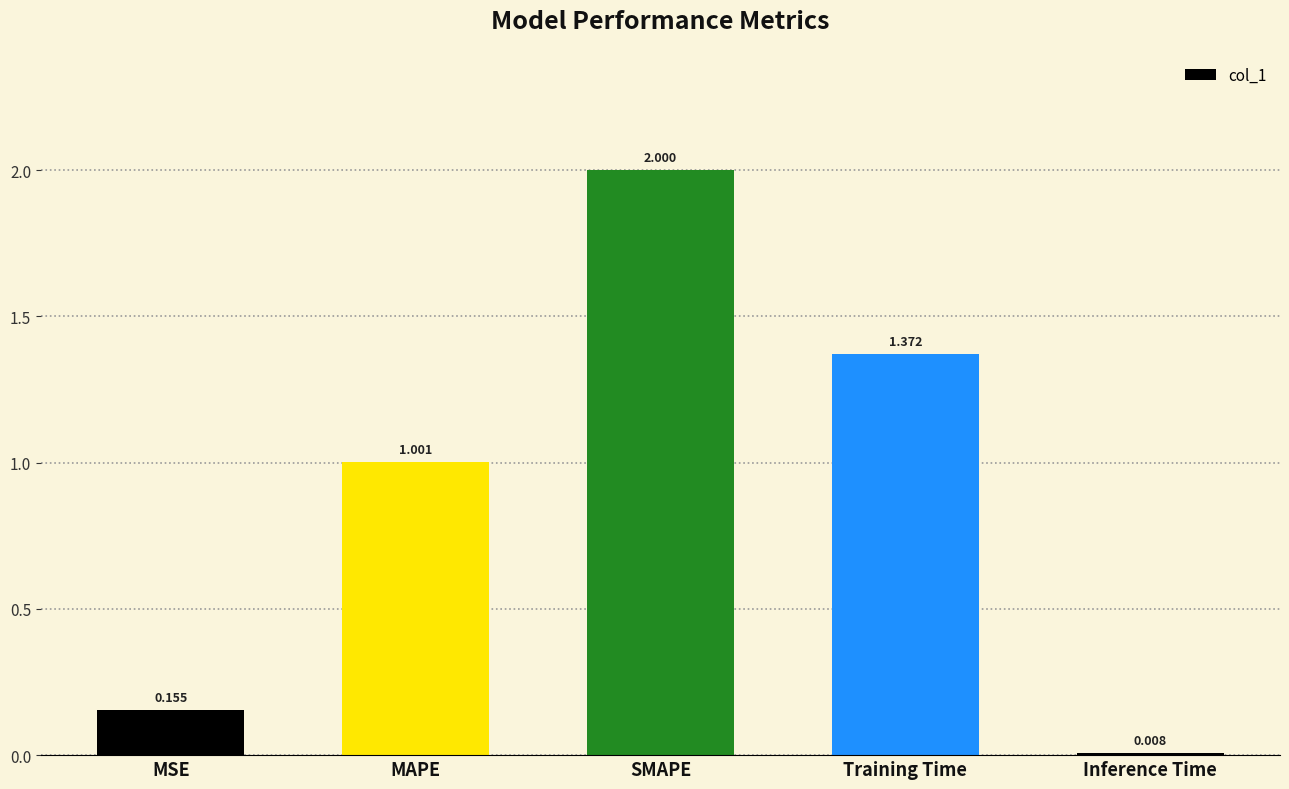

Which category has the lowest value across all series?

Inference Time